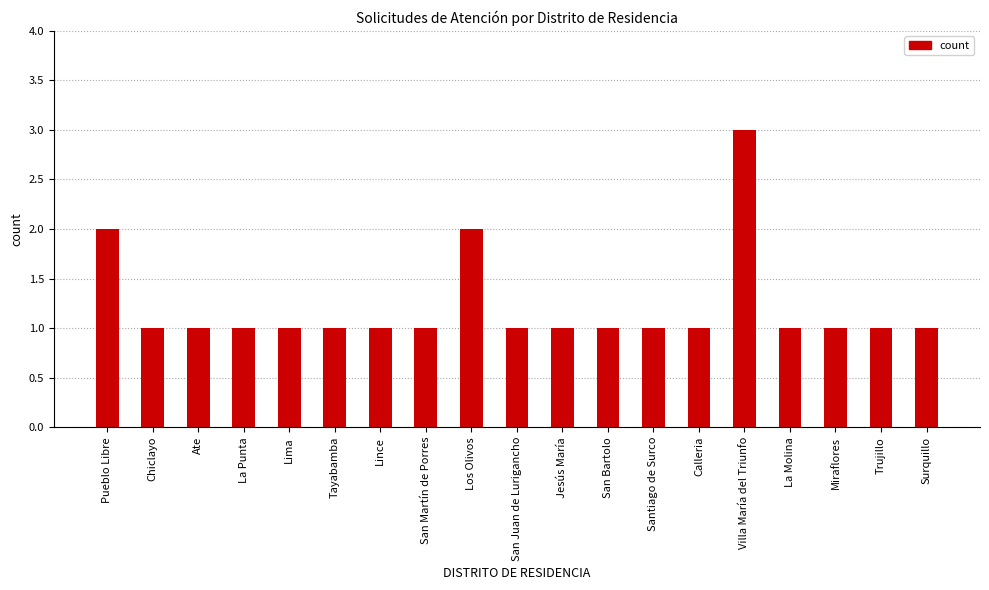

Approximately how many times larger is the value at Pueblo Libre compared to Santiago de Surco?

2.0